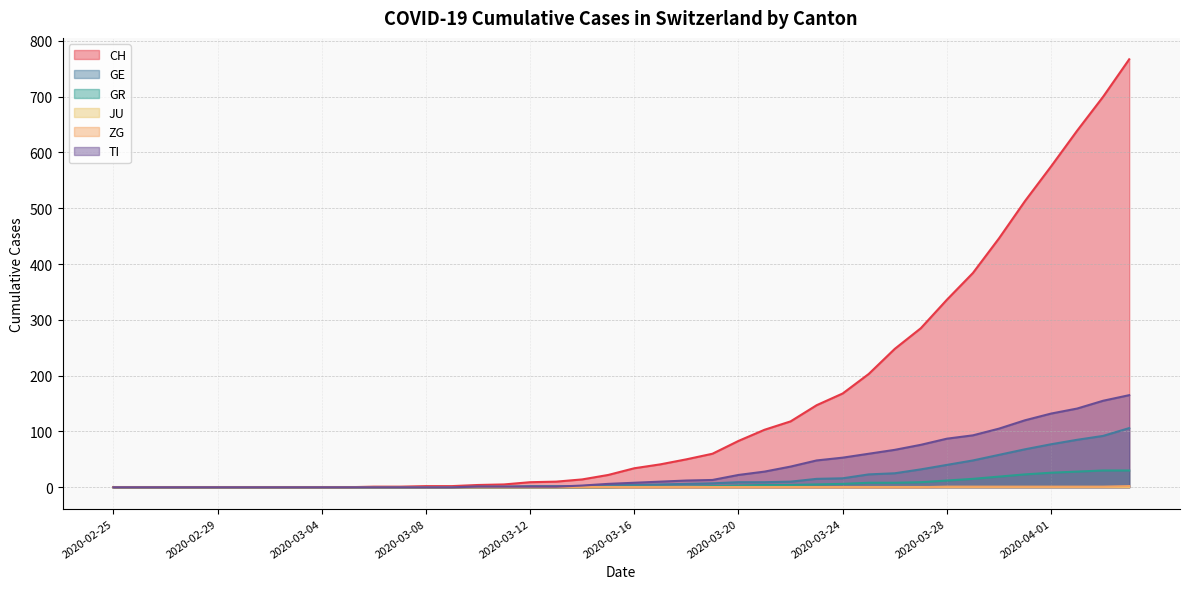

Where does the GR series first go above 1?

2020-03-19